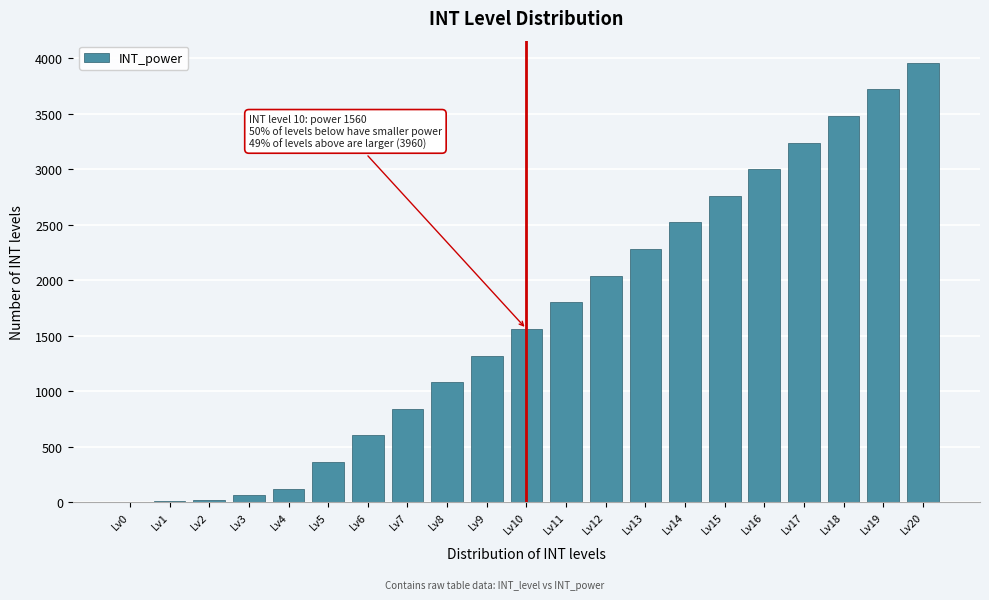

Where is the data nearest to the value 1980?

Lv12